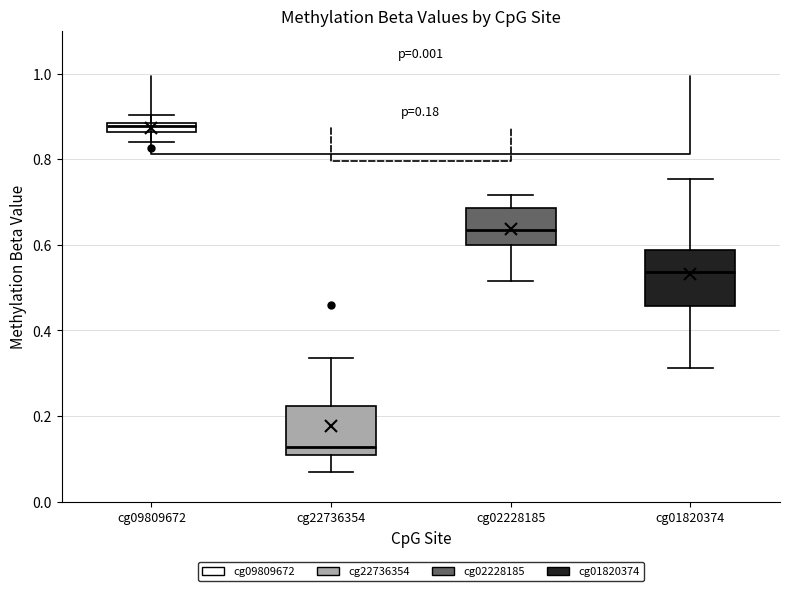

Where does the lower whisker of the box for cg09809672 end on the y-axis? The values are not printed on the chart, so give them approximately, as read against the axis.

0.84